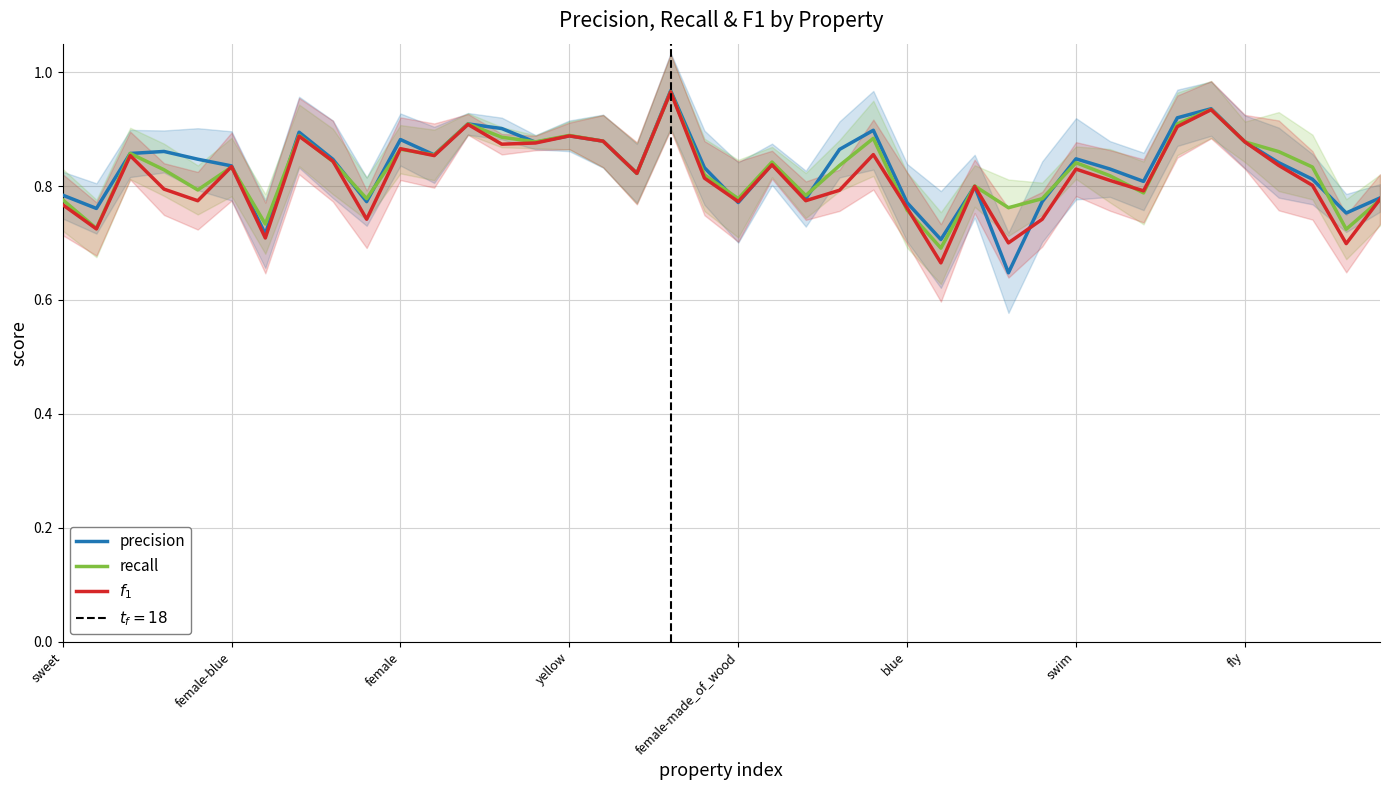

How many $f_1$ values are between 0 and 1?

40